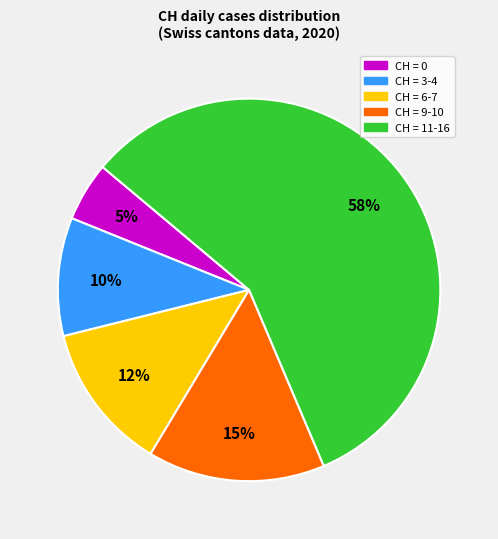

How many segments does this pie chart have?

5